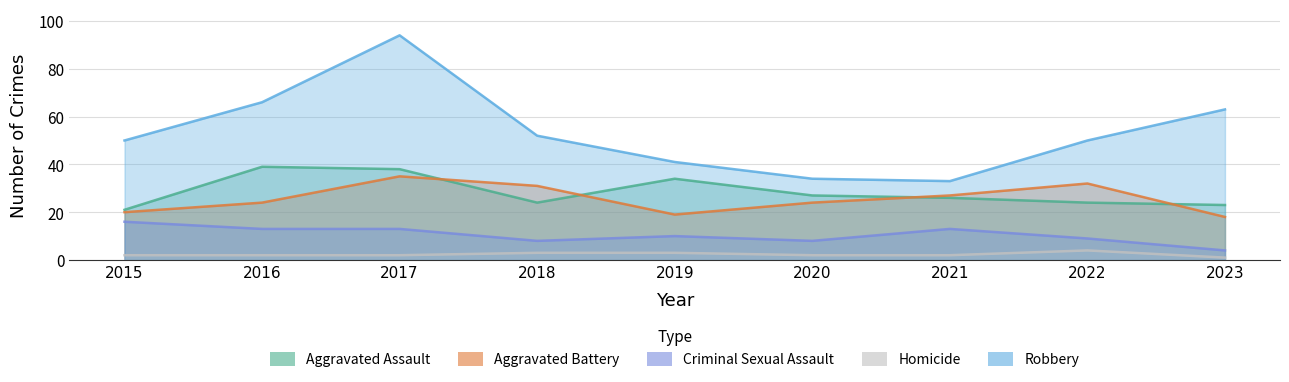

True or false: Homicide has a value of 1 at 2023.

True